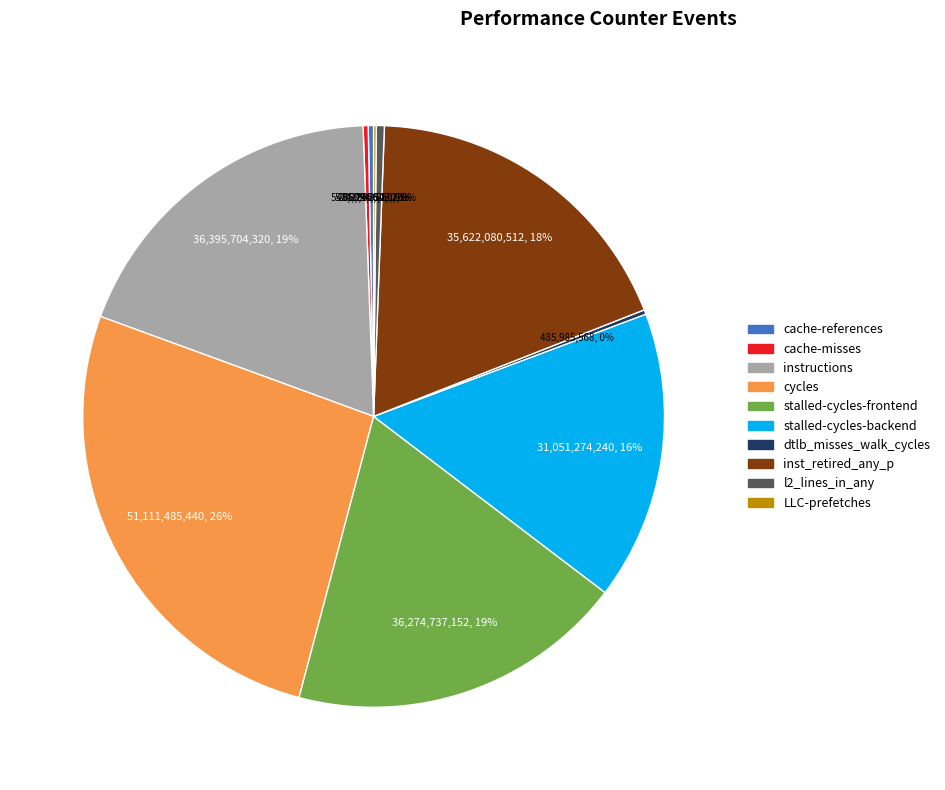

Combined, do stalled-cycles-frontend and stalled-cycles-backend account for over 50%?

No